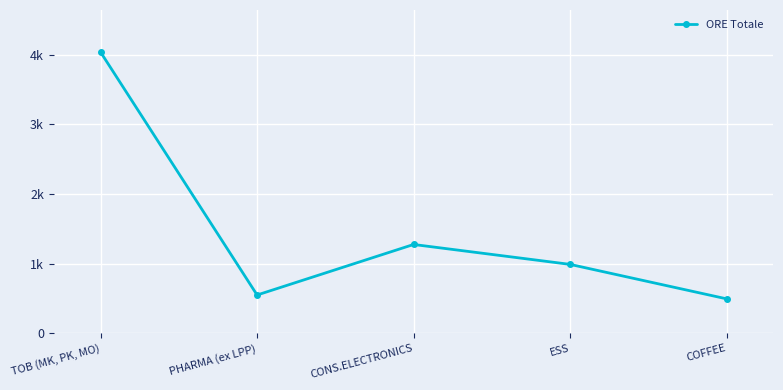

How many points are higher than both their immediate neighbors (excluding endpoints)?

1